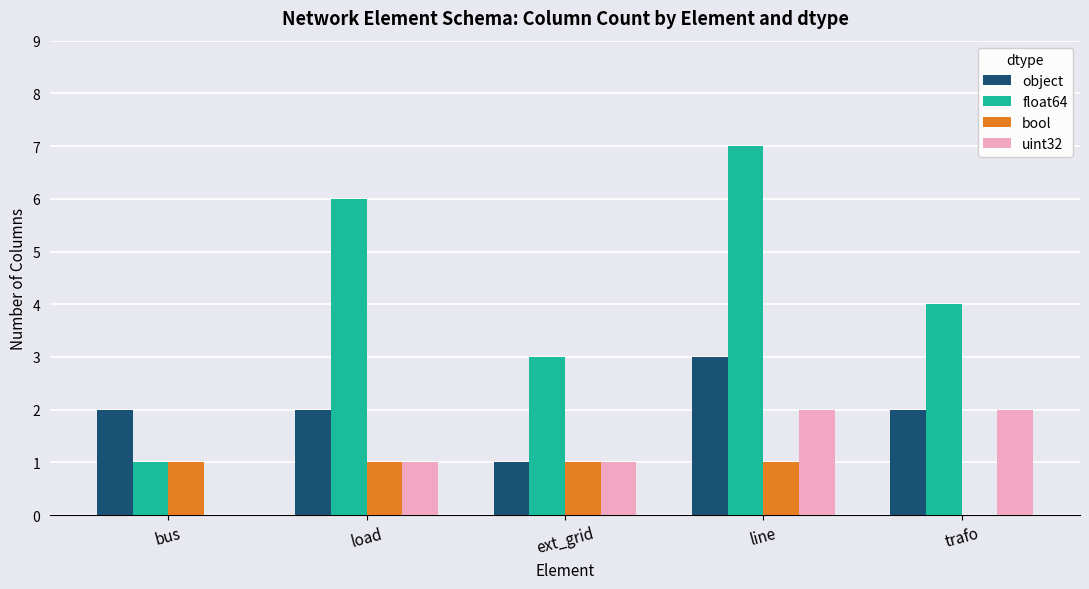

What is the sum of the object values at load and ext_grid?

3